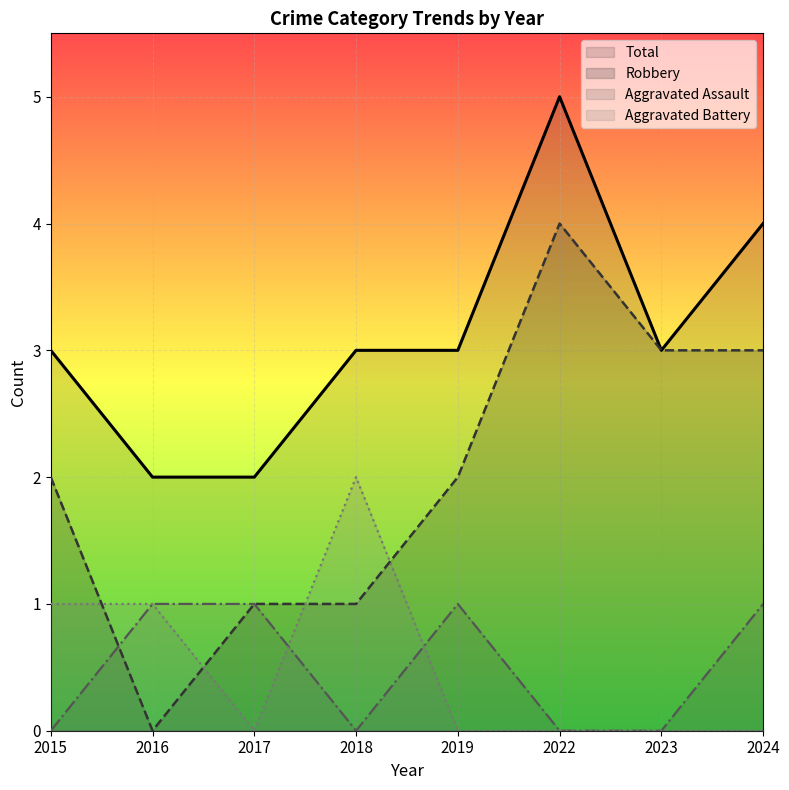

What is the sum of the Aggravated Assault values at 2017 and 2018?

1